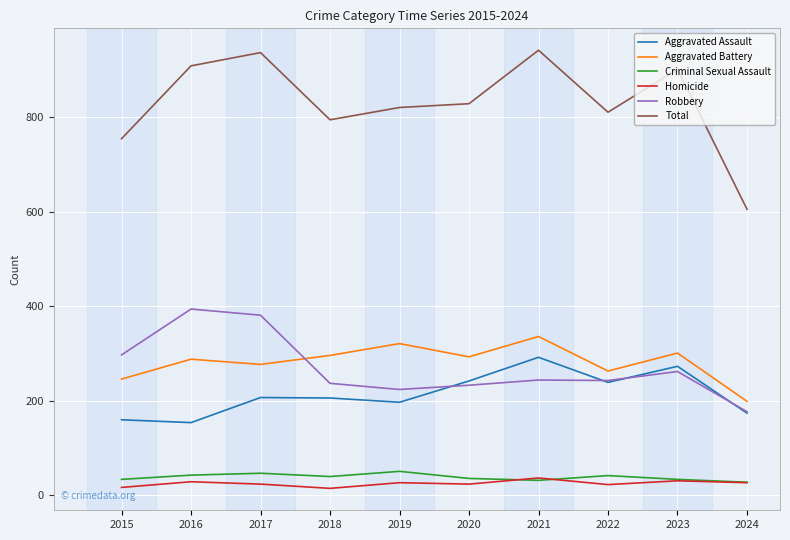

What is the minimum value for Total?

605